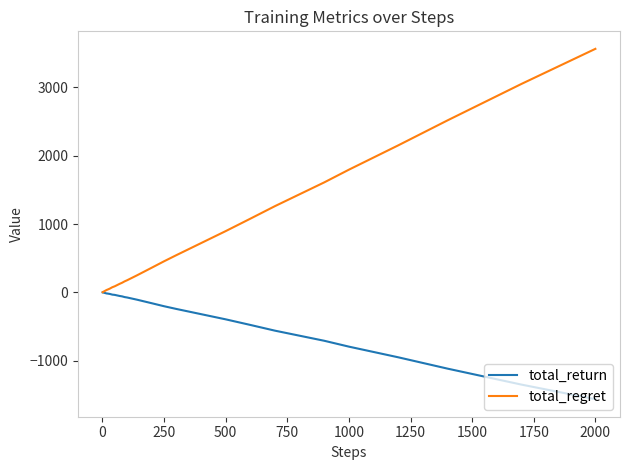

How many lines are shown in the chart?

2